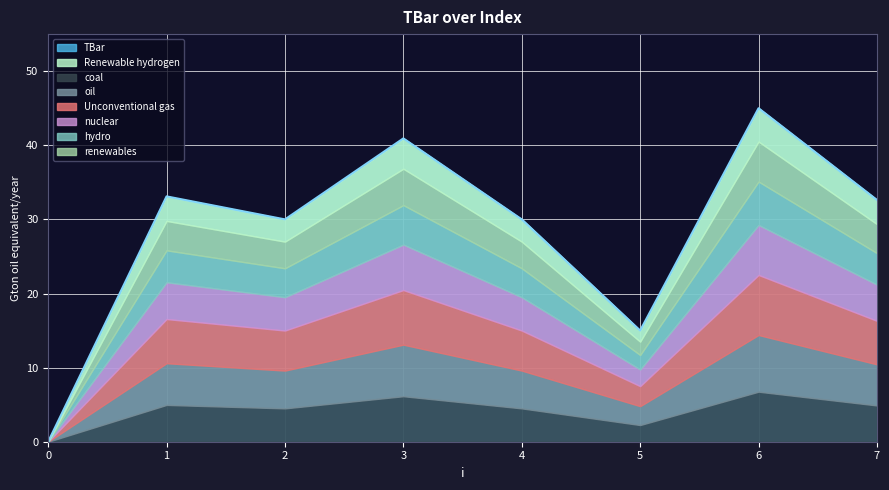

What is the change in value from 1 to 5?

-18.1